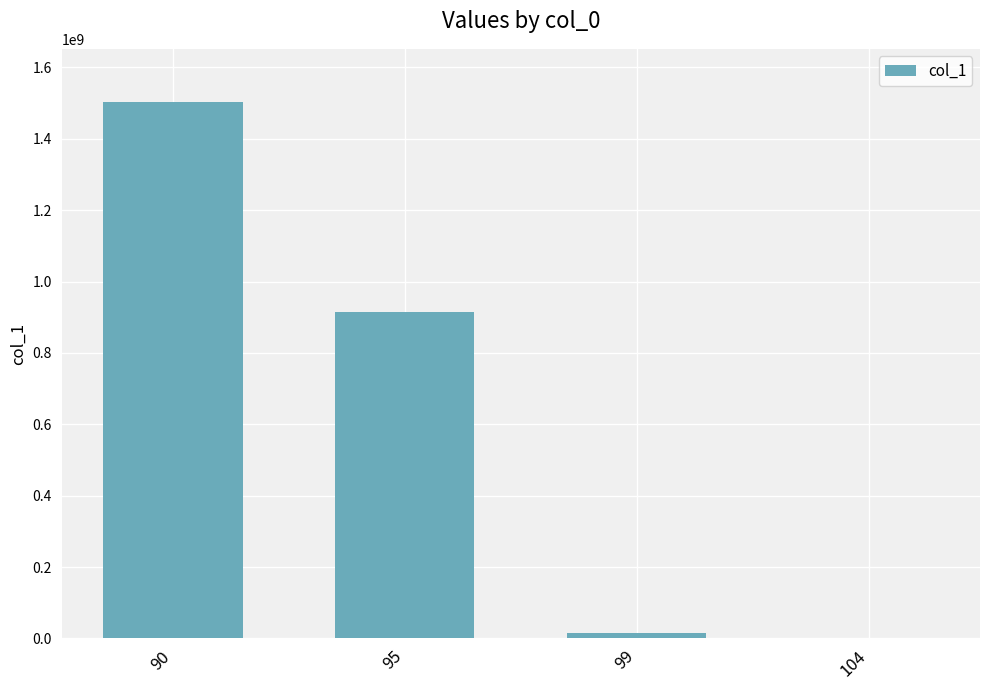

Approximately how many times larger is the value at 90 compared to 95?

1.6